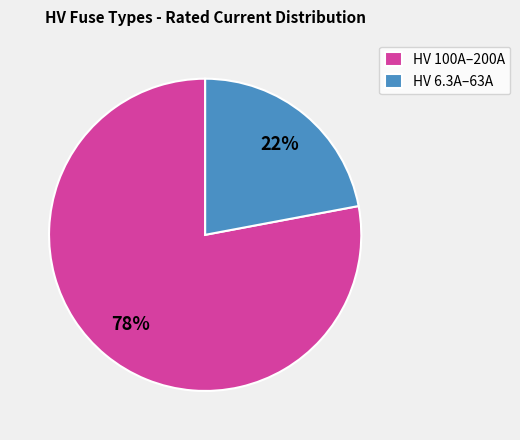

To the nearest percent, what portion does HV 6.3A–63A represent?

22%